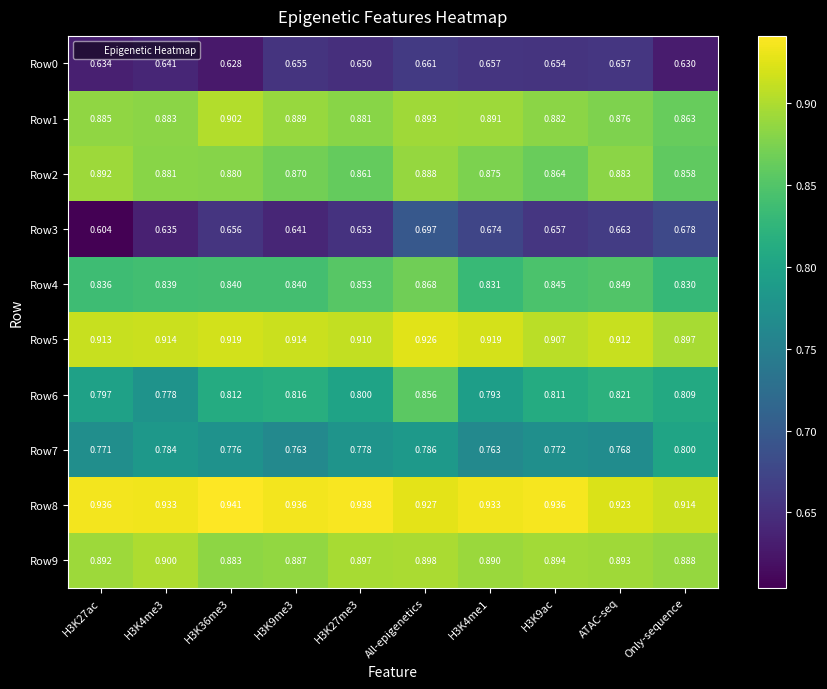

Which series has the largest total across all categories?

Row8